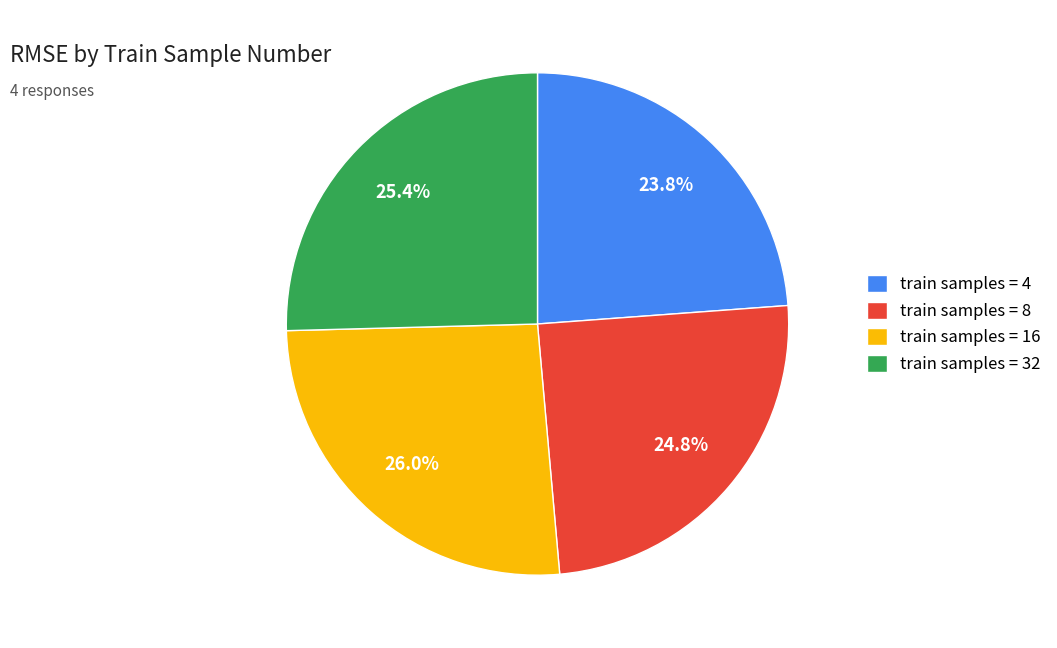

Does train samples = 4 account for over 50% of the chart?

No